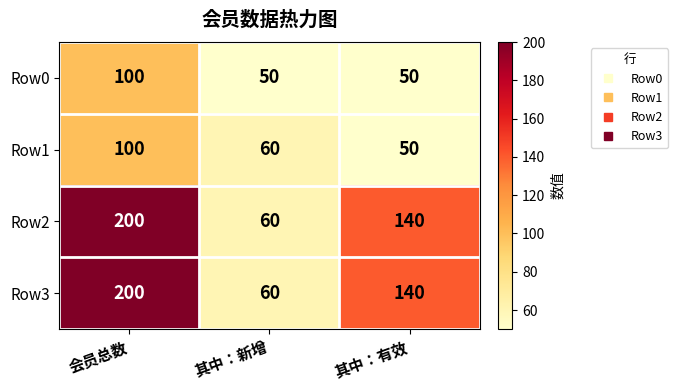

At how many categories does at least one series exceed 59?

3